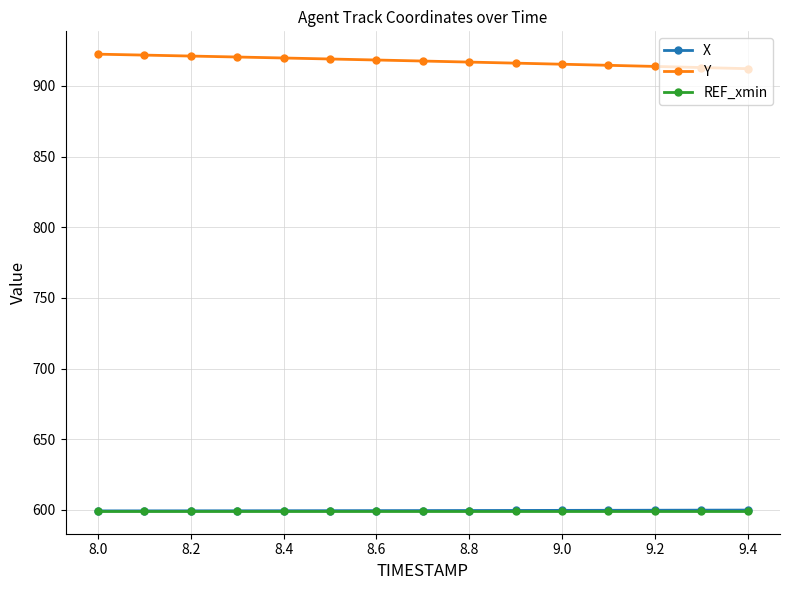

What is the difference between the second highest and minimum values in the X series?

0.5